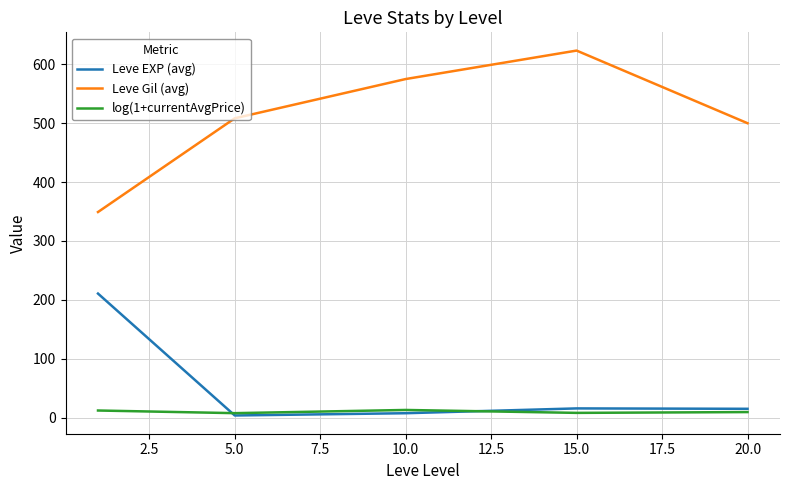

At how many categories does at least one series exceed 489?

4